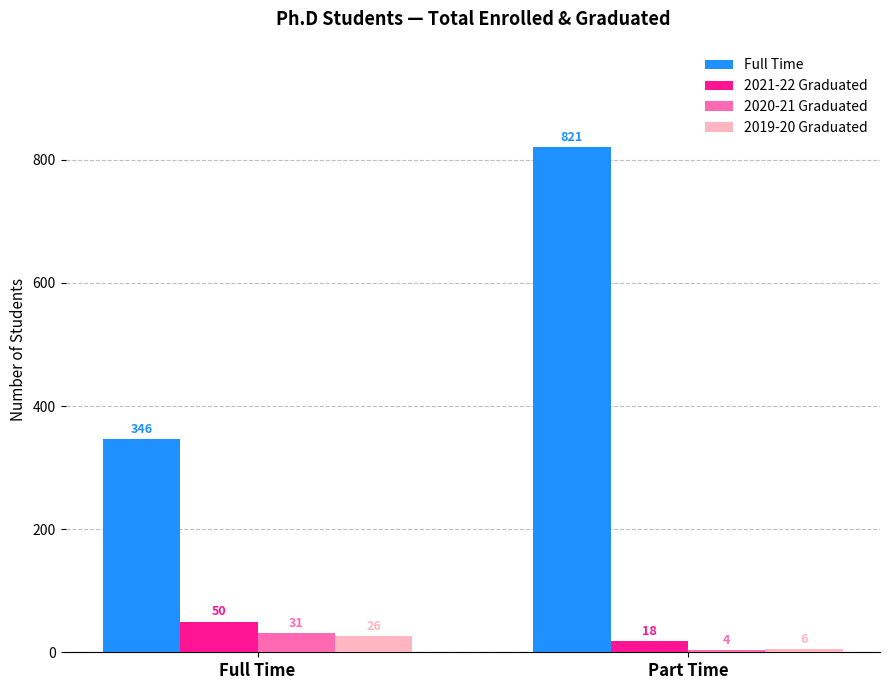

What are all the series names shown in the legend?

Full Time, 2021-22 Graduated, 2020-21 Graduated, 2019-20 Graduated